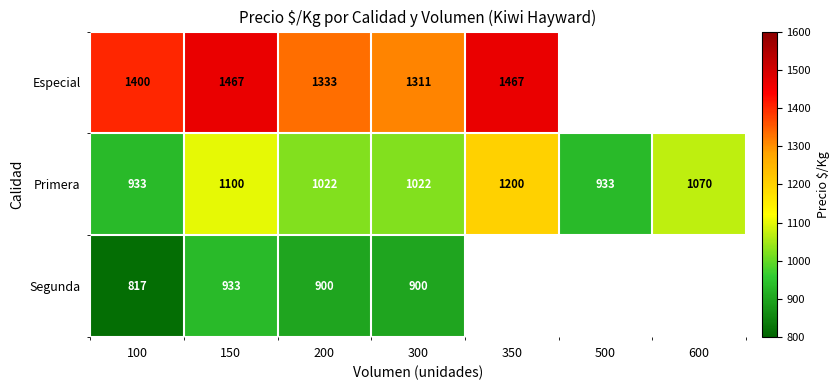

How many Primera values are between 933 and 1100?

6